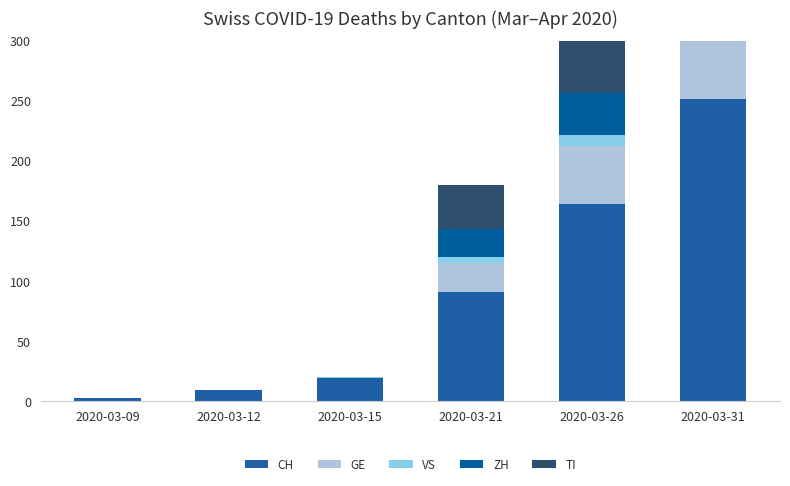

What is the maximum value shown in the chart?

251